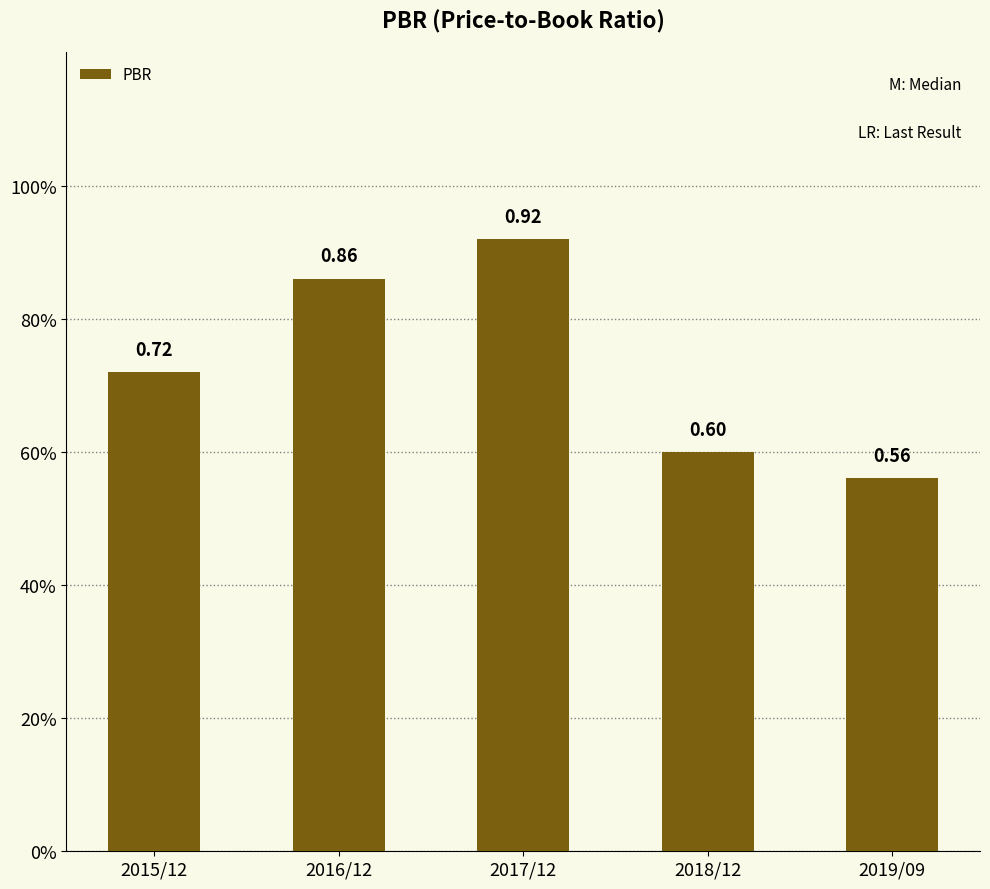

Which has a higher value, 2019/09 or 2017/12?

2017/12